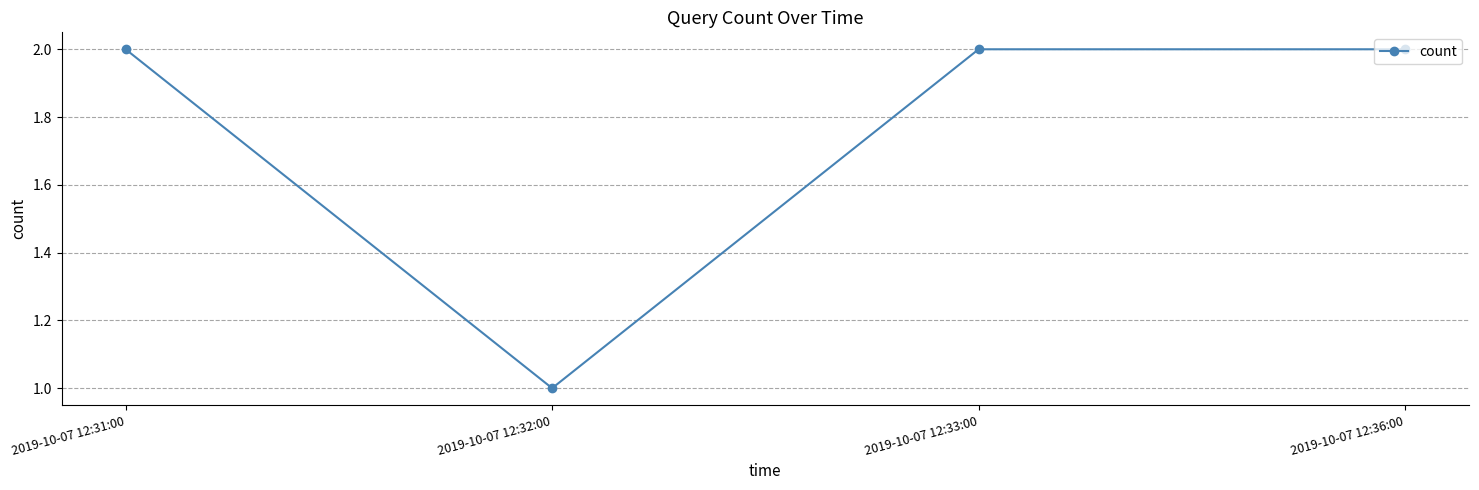

The value at 2019-10-07 12:32:00 is 1. True or false?

True